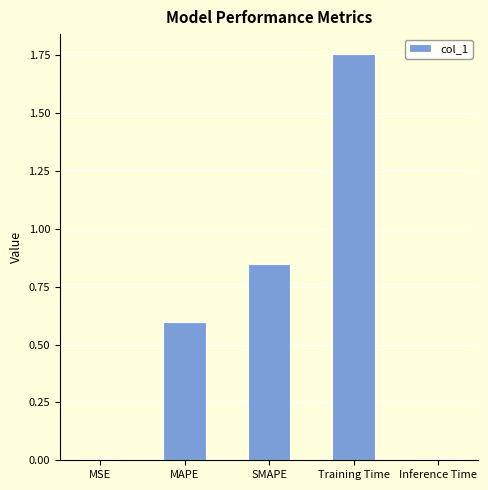

Count the number of categories in the chart.

5